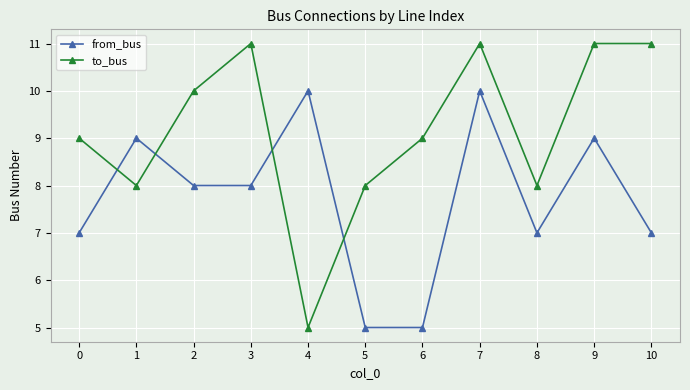

What is the average value of the to_bus series?

9